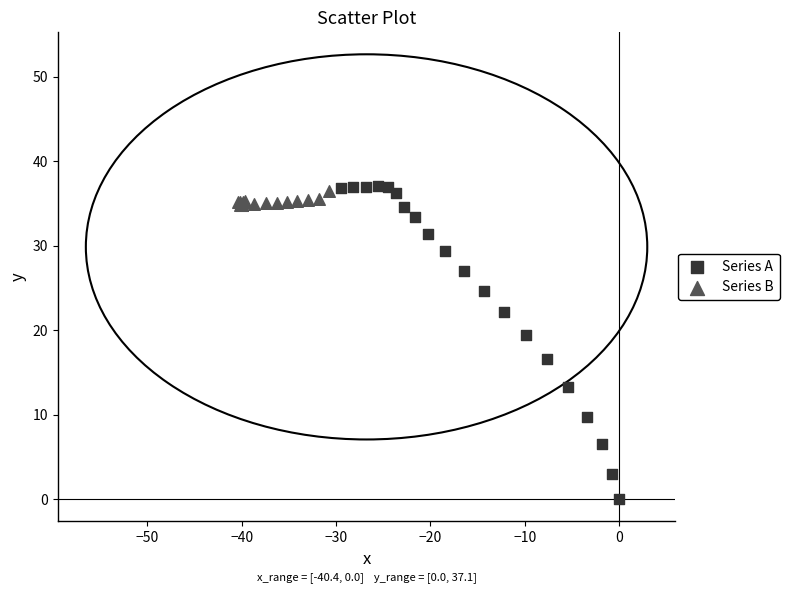

What are all the series names shown in the legend?

Series A, Series B